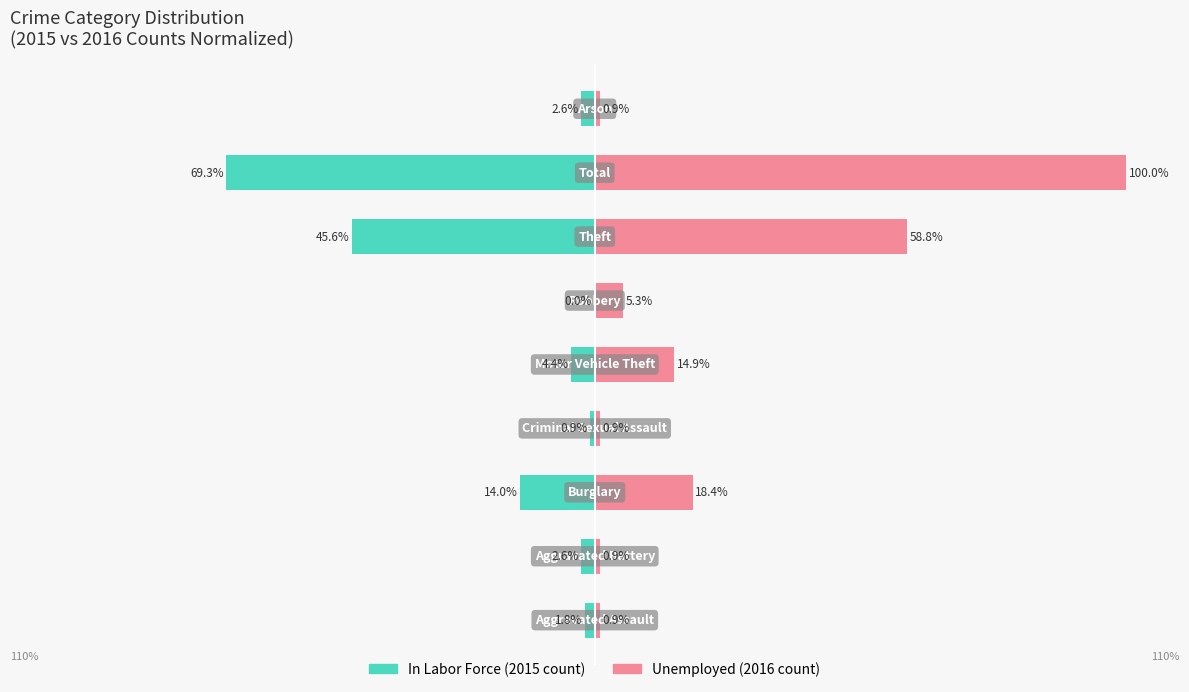

How many groups of bars are there?

9